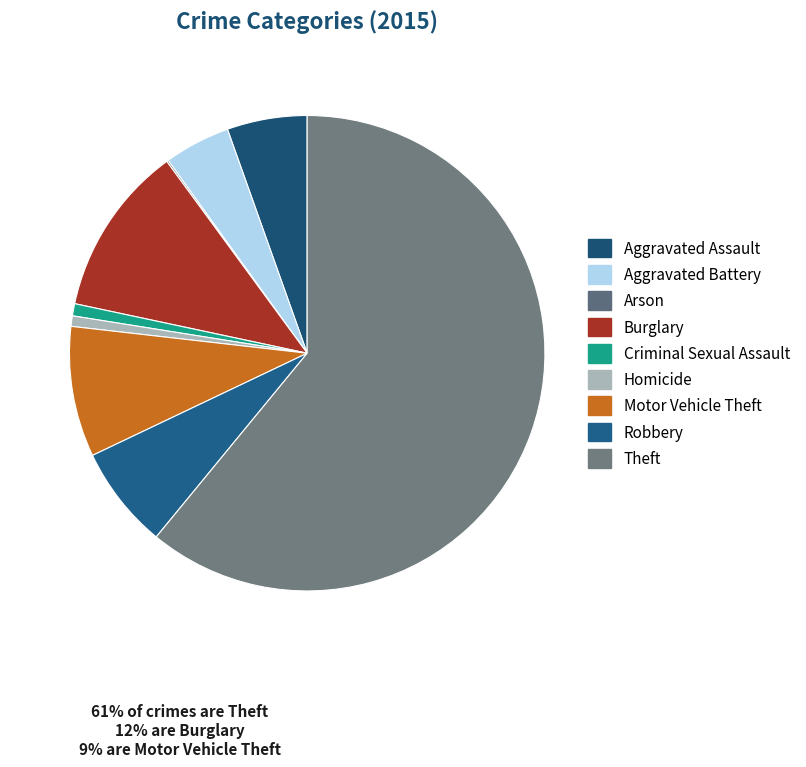

Which category has the biggest portion of the pie?

Theft